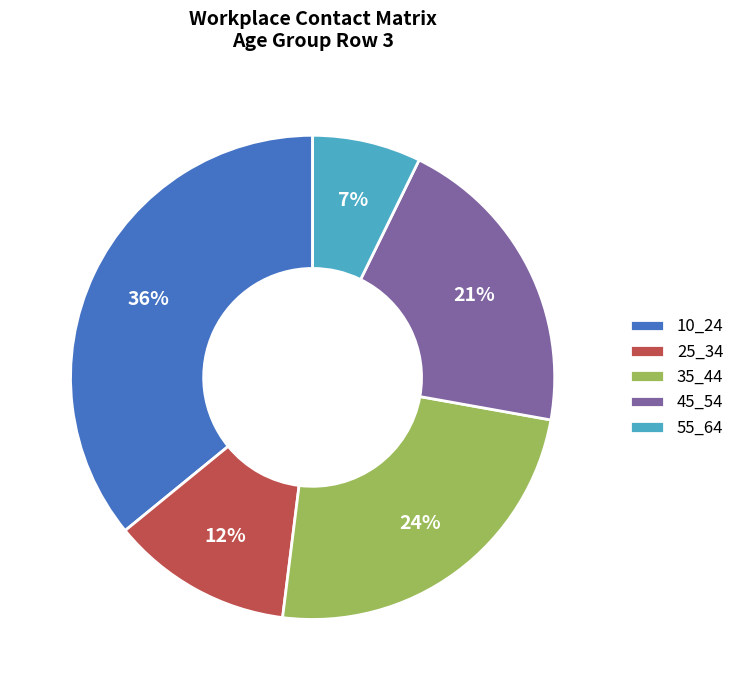

Combined, do 25_34 and 35_44 account for over 50%?

No